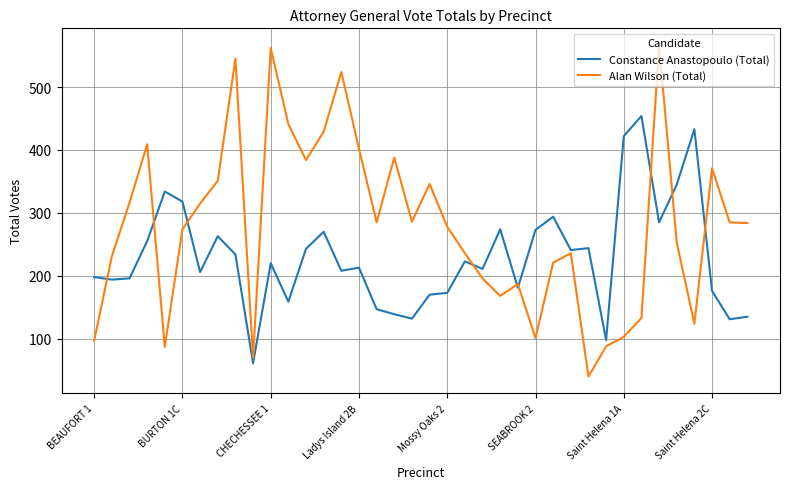

What is the maximum value for Constance Anastopoulo (Total)?

454